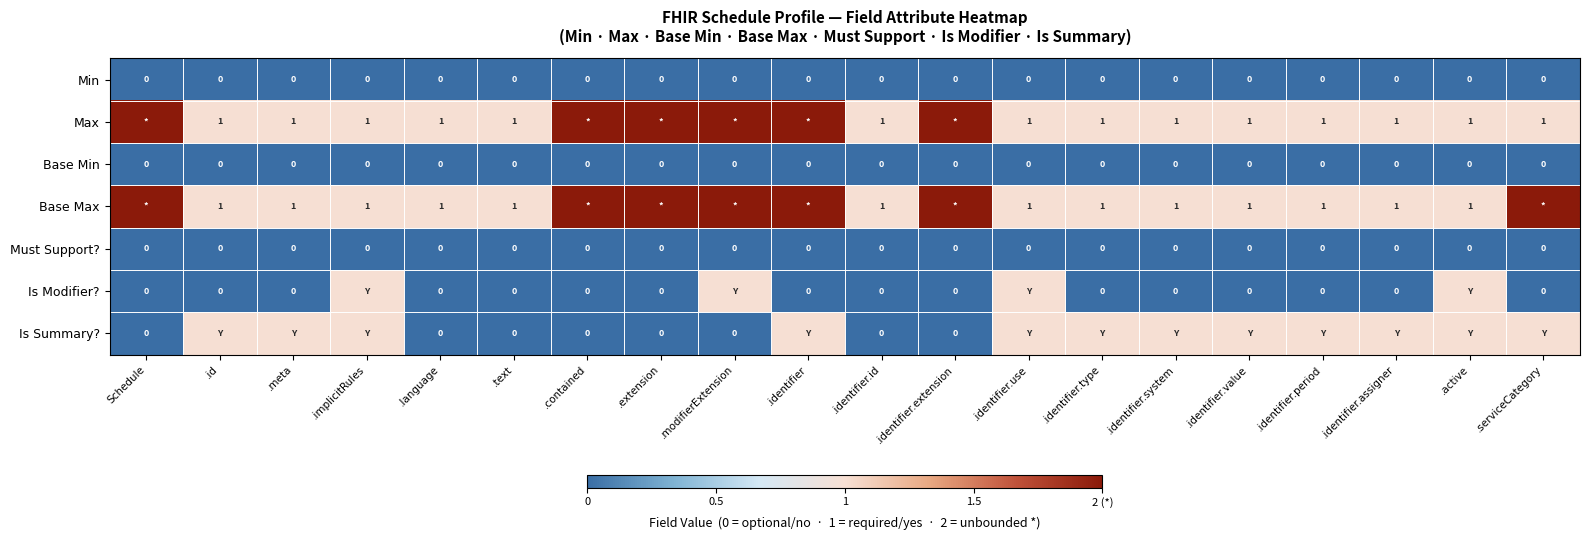

At how many categories does at least one series exceed 0?

20